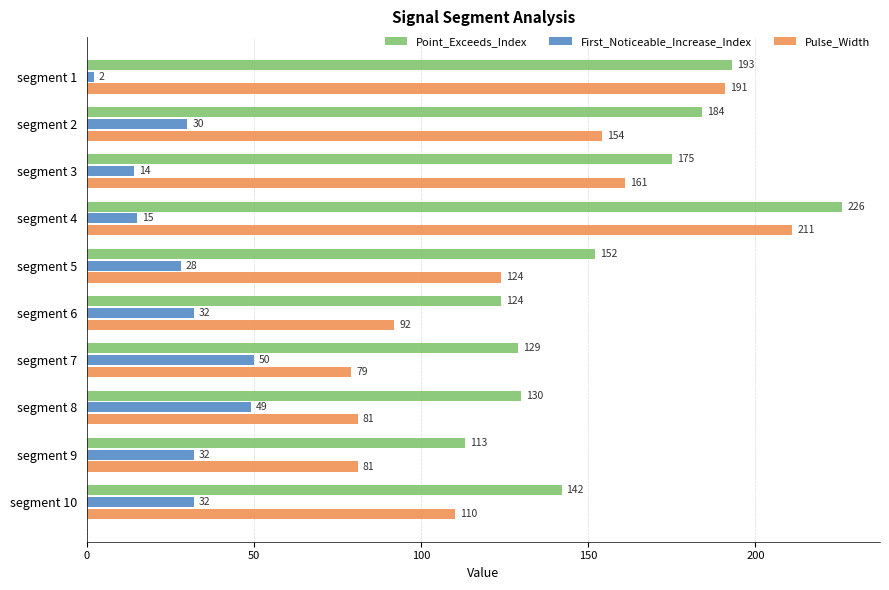

List the series in order of their peak value, highest first.

Point_Exceeds_Index, Pulse_Width, First_Noticeable_Increase_Index